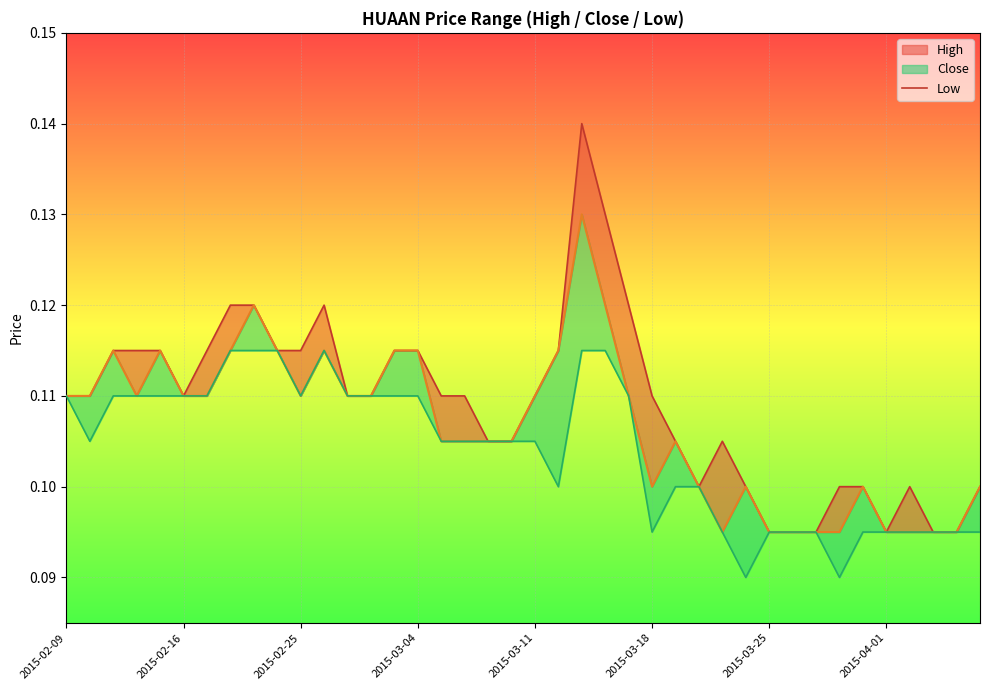

What position from the right is 29?

11